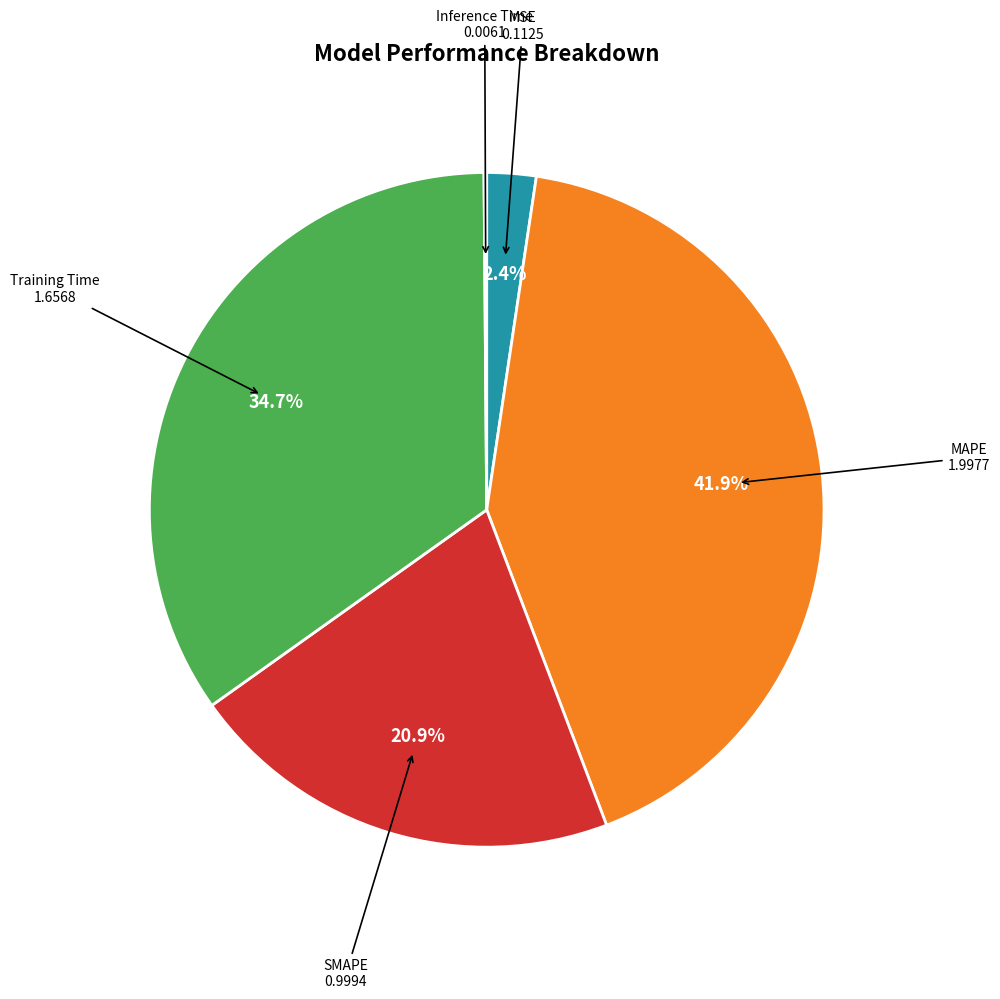

To the nearest percent, what percentage of the pie is Training Time?

35%